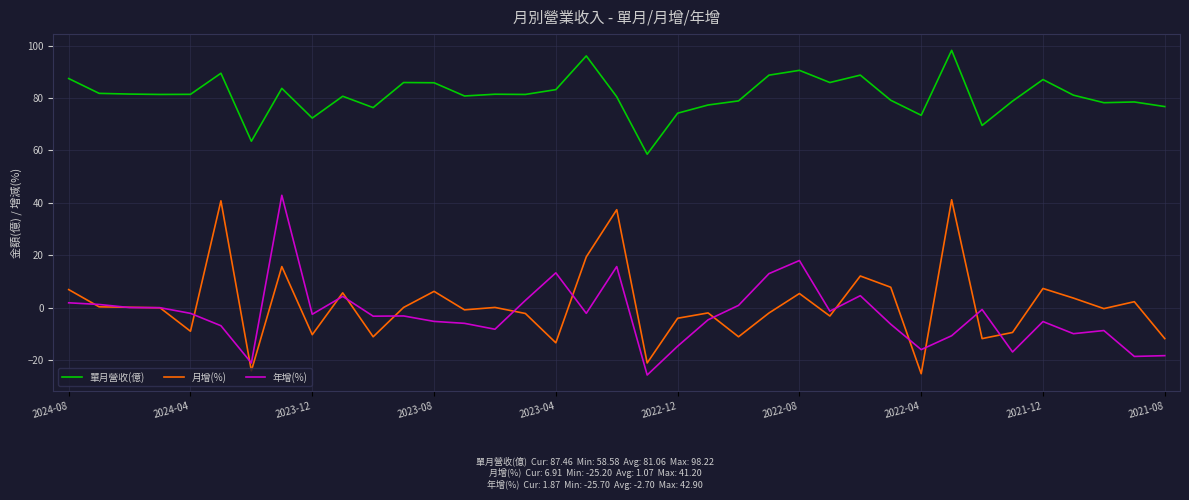

True or false: 單月營收(億) and 月增(%) intersect in this chart.

False